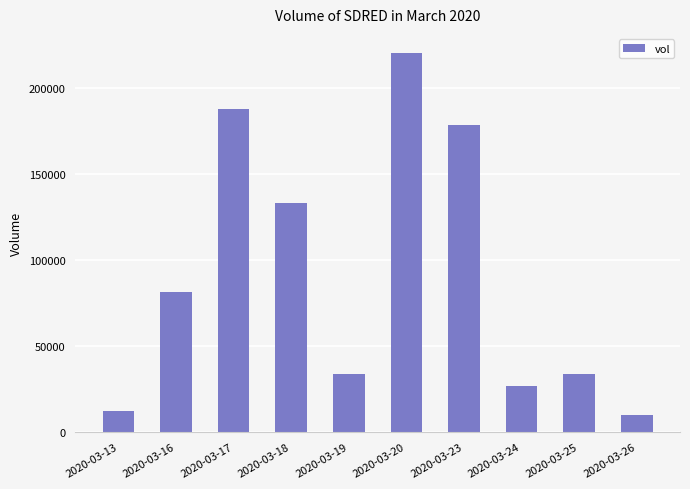

What is the difference between the maximum and minimum values?

210600